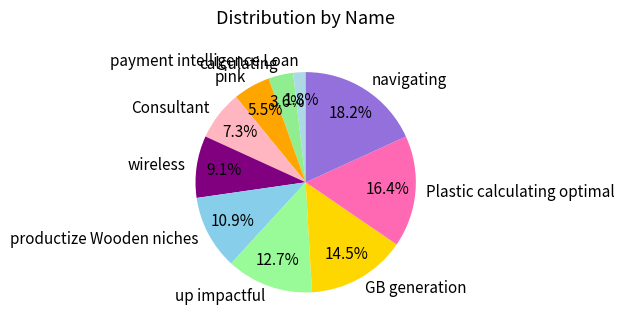

Rank the categories by value from highest to lowest.

navigating, Plastic calculating optimal, GB generation, up impactful, productize Wooden niches, wireless, Consultant, pink, calculating, payment intelligence Loan